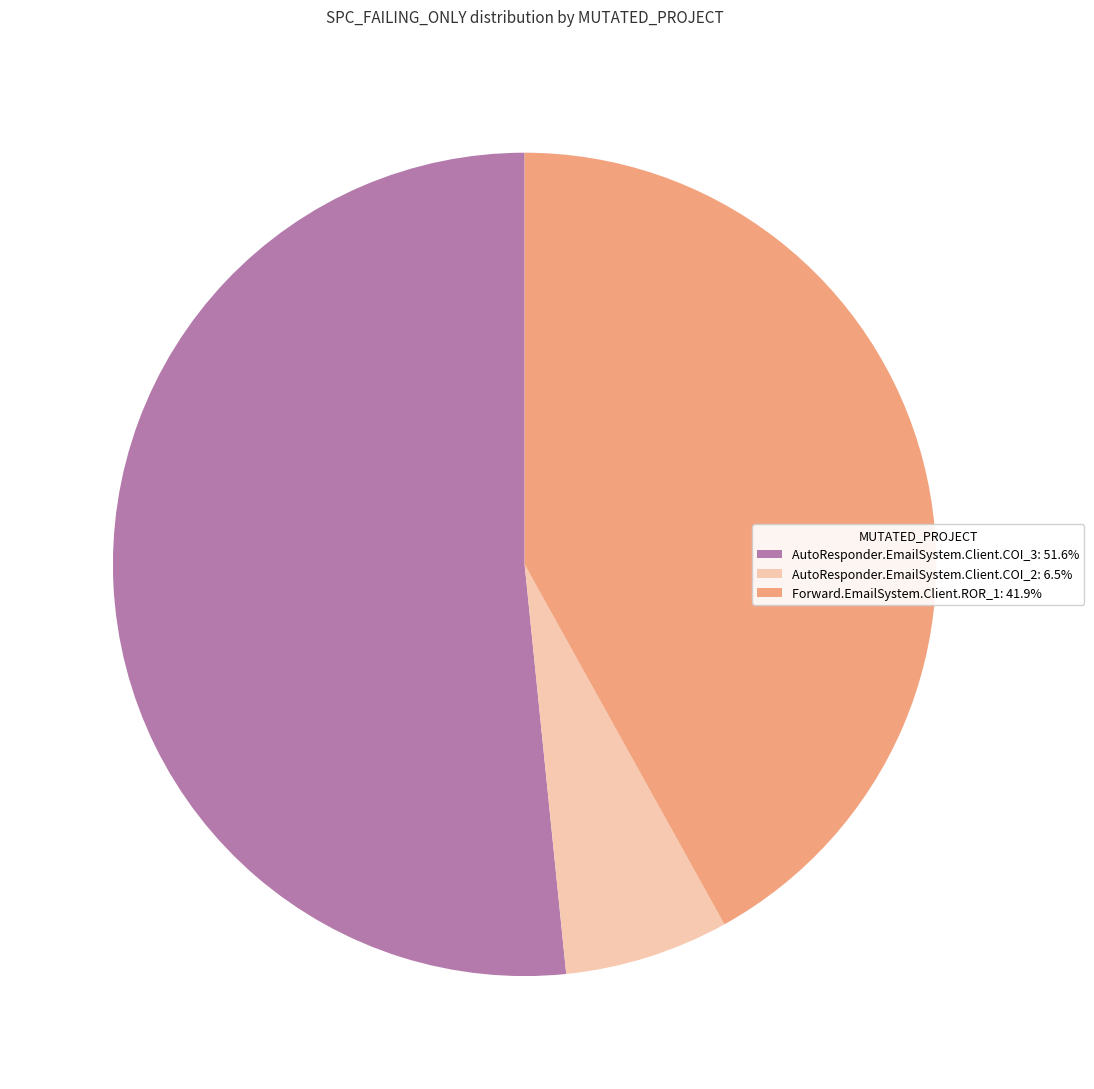

Count the number of slices in the pie.

3